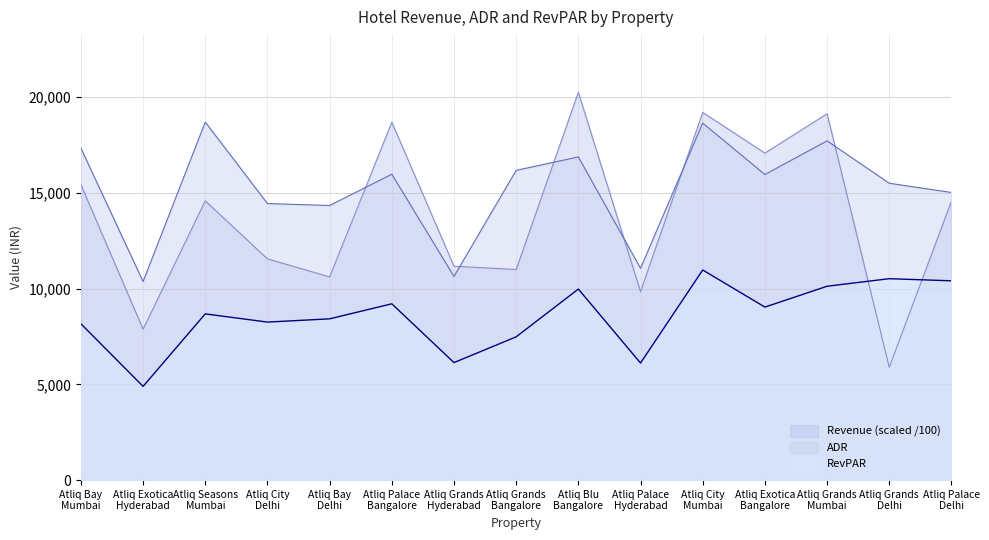

What is the label of the 7th point from the left?

Atliq Grands
Hyderabad